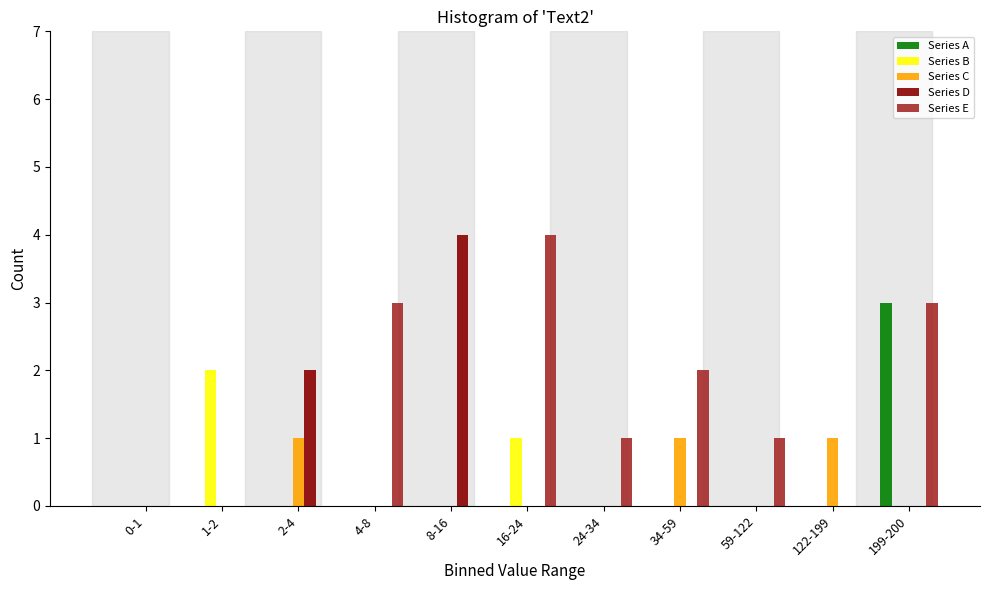

What is the maximum value for Series A?

3